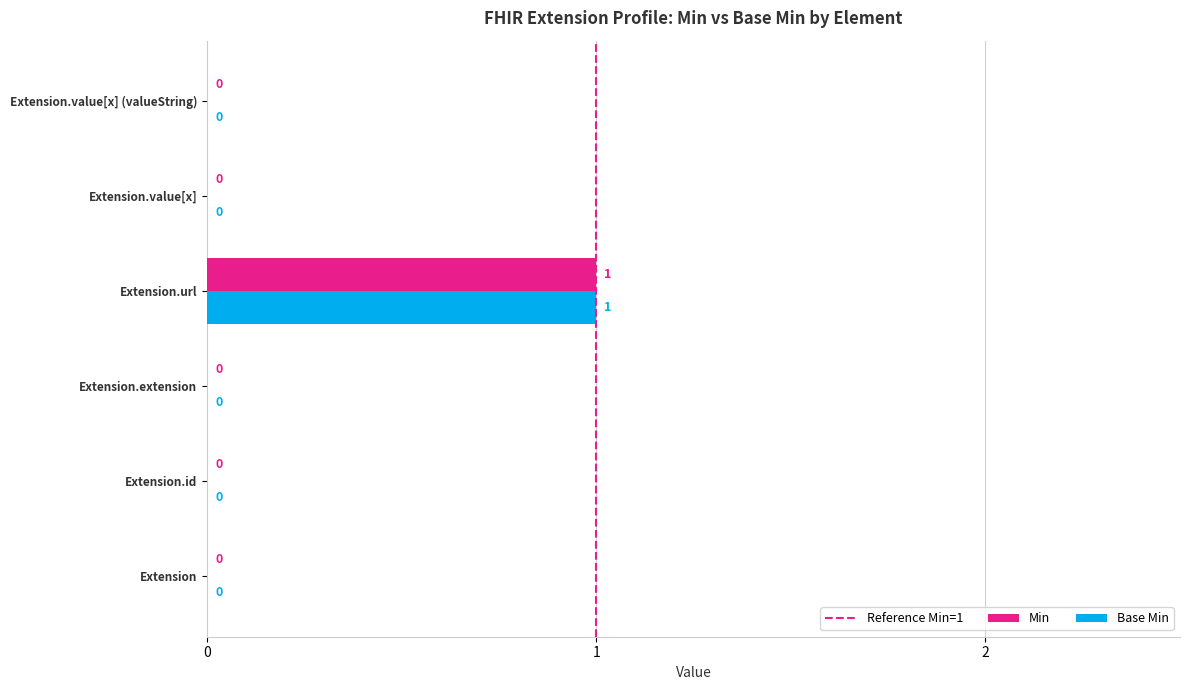

Which category has the highest value in the Base Min series?

Extension.url